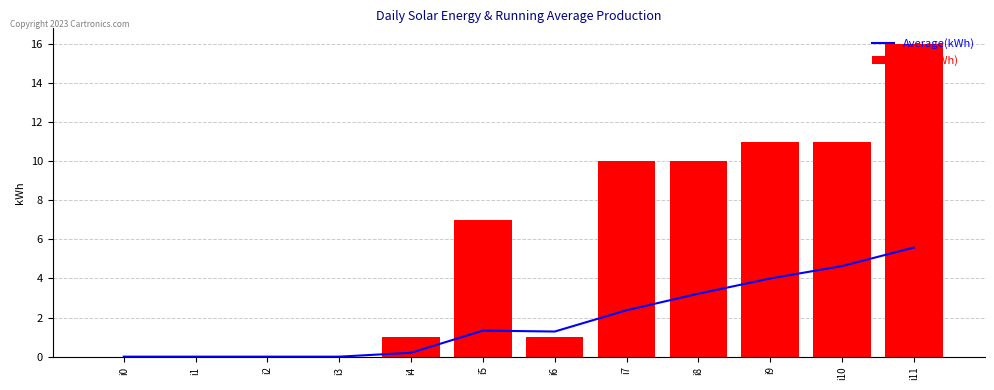

Which category has the lowest value across all series?

i0